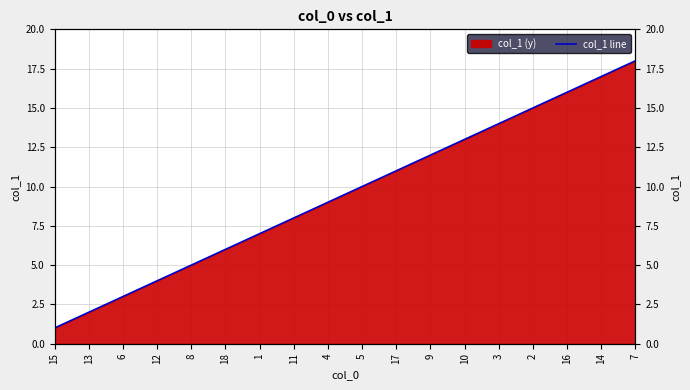

Approximately how many times larger is the value at 15 compared to 3?

0.1